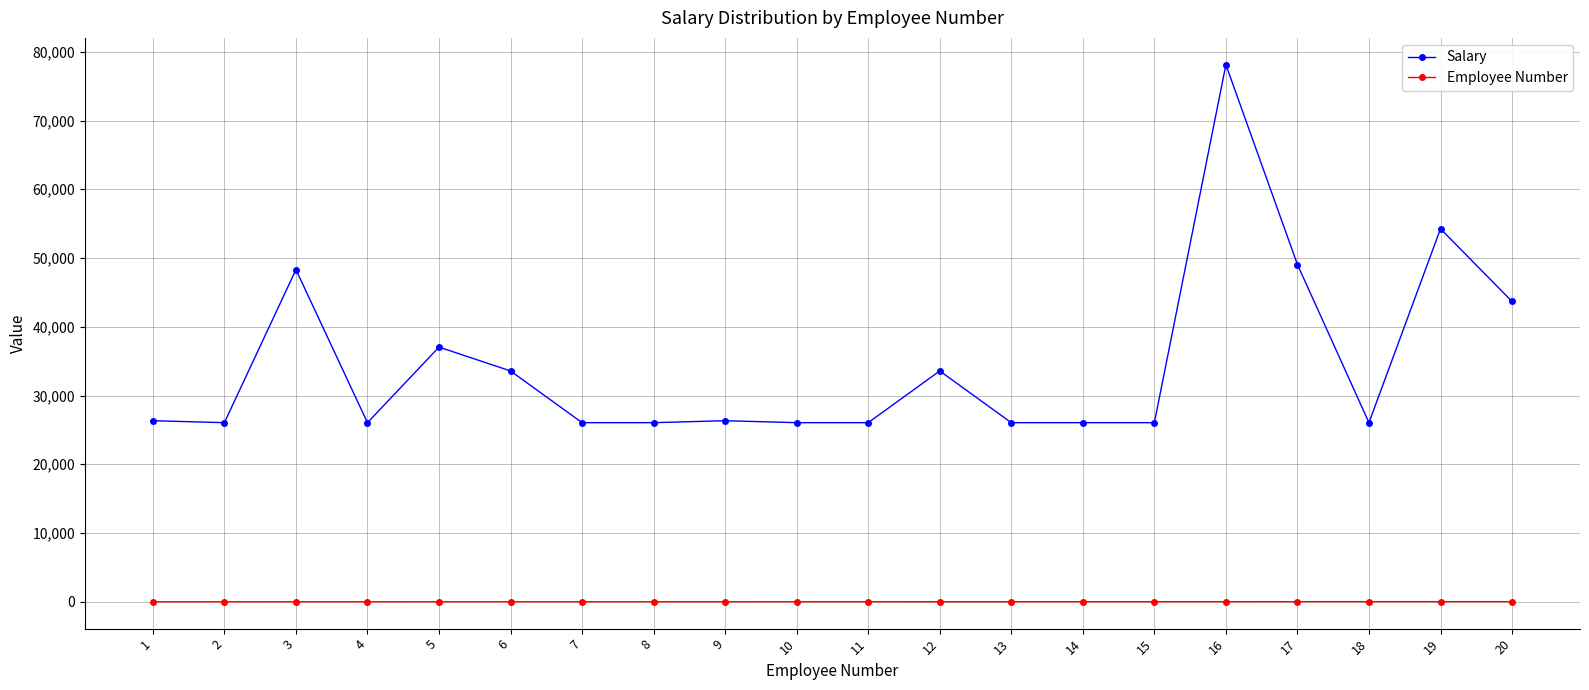

Is this an area chart (filled region under the line)?

No